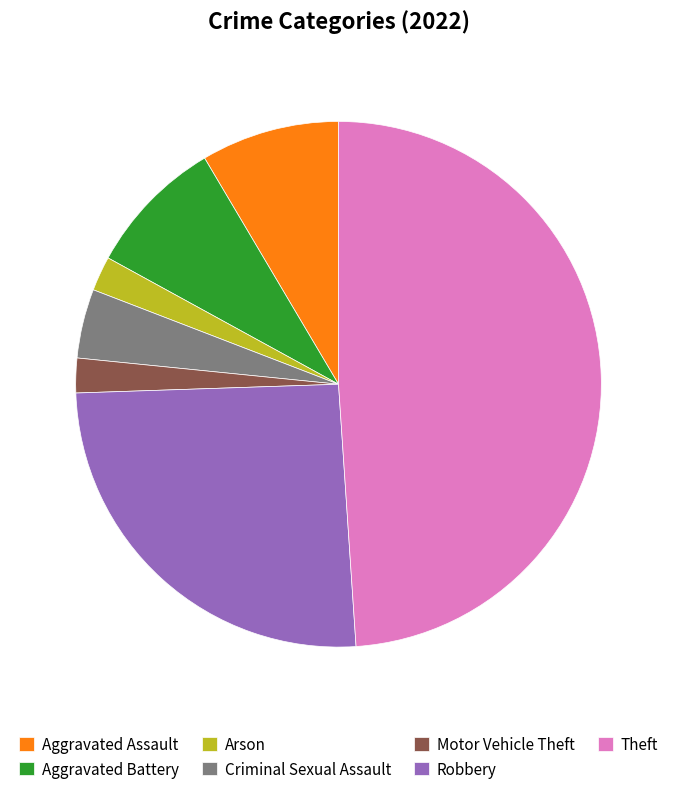

Is there any slice that represents more than half of the pie?

No